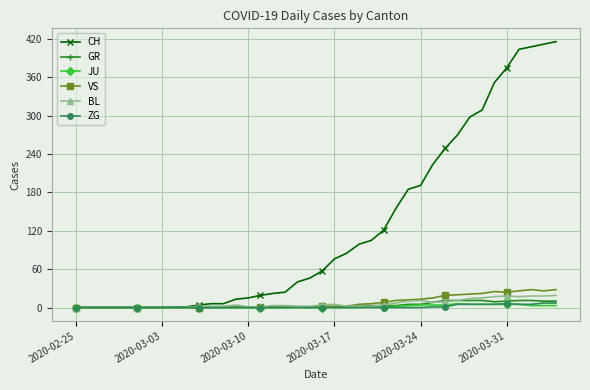

Which series has the widest spread of values?

CH